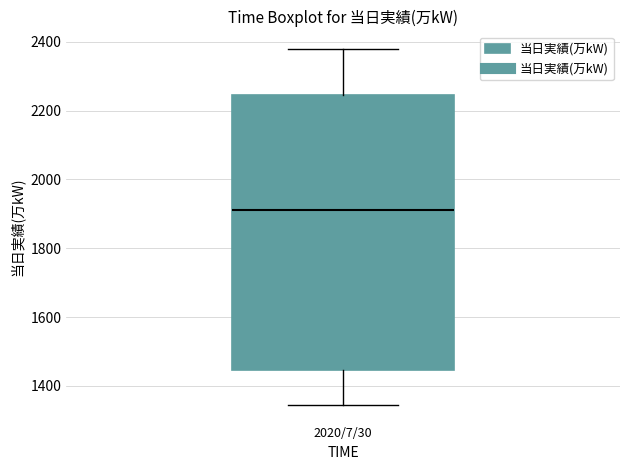

Where does the median line of the box for 2020/7/30 sit on the y-axis? The values are not printed on the chart, so give them approximately, as read against the axis.

1920